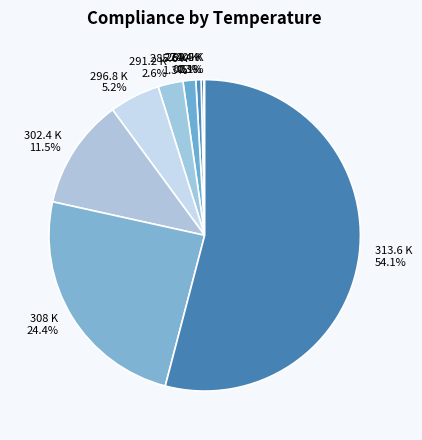

Which category has the biggest portion of the pie?

313.6 K